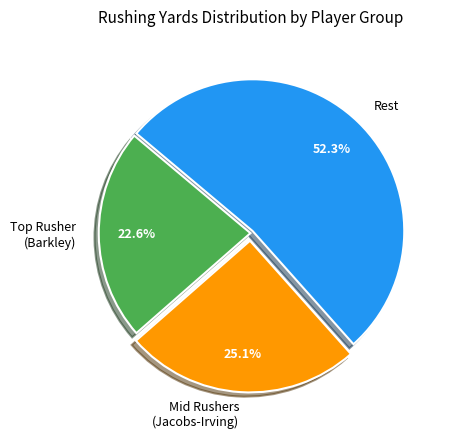

Which slice is the largest?

Rest